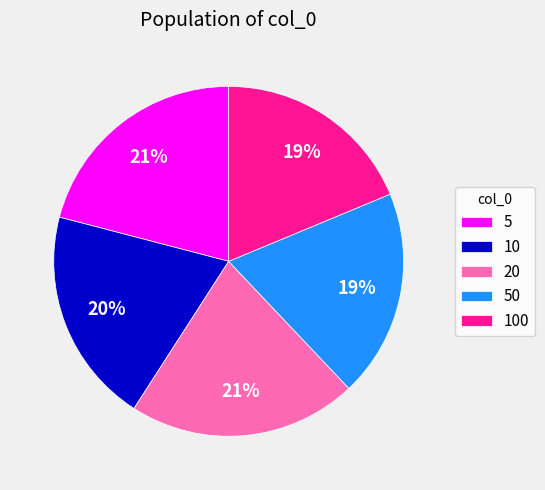

Count the number of slices in the pie.

5